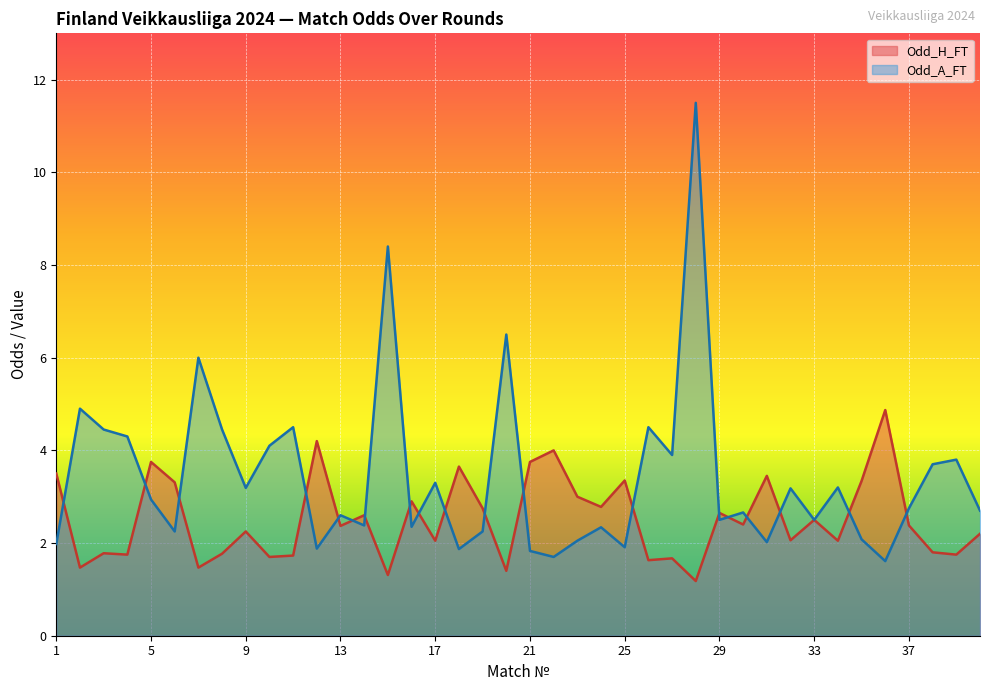

At which category does the chart reach its minimum across all series?

28